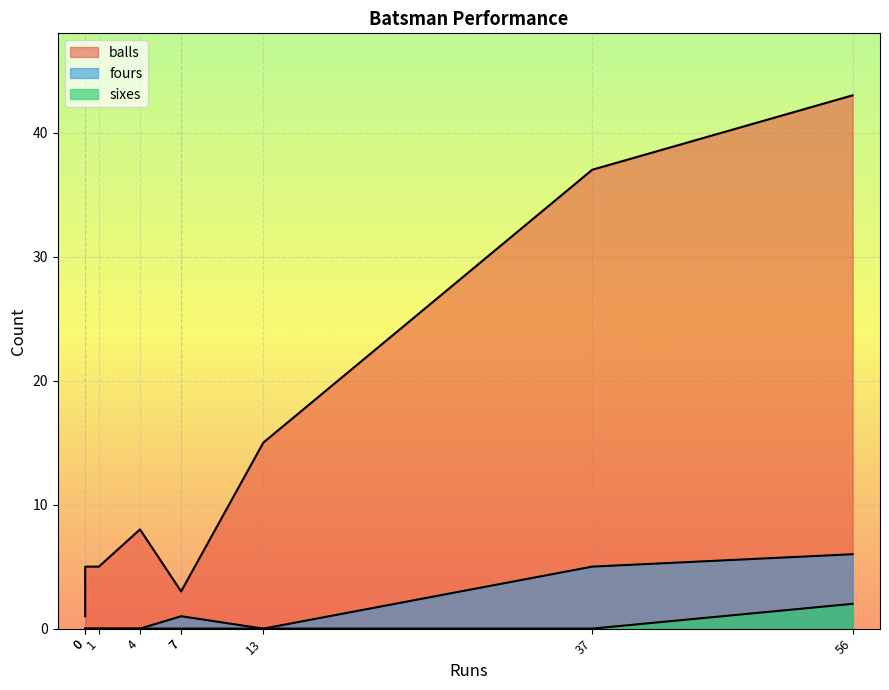

Does the chart display data point markers on the line(s)?

No